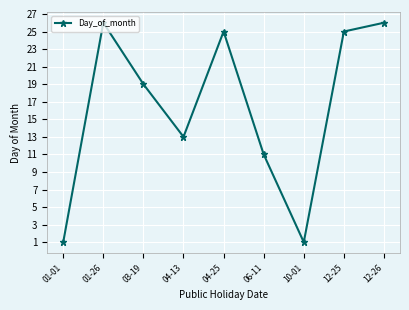

At which category does the data reach its first local valley?

04-13